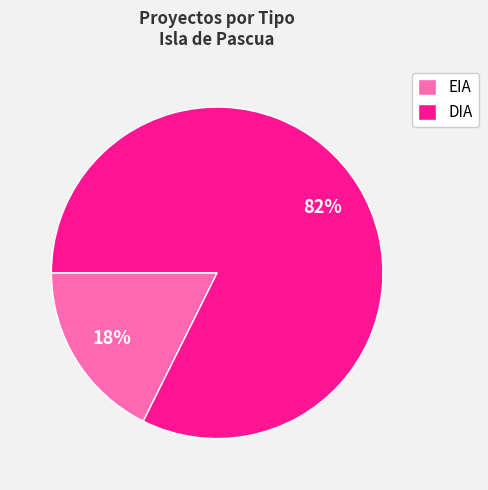

What is the largest slice in the pie chart?

DIA